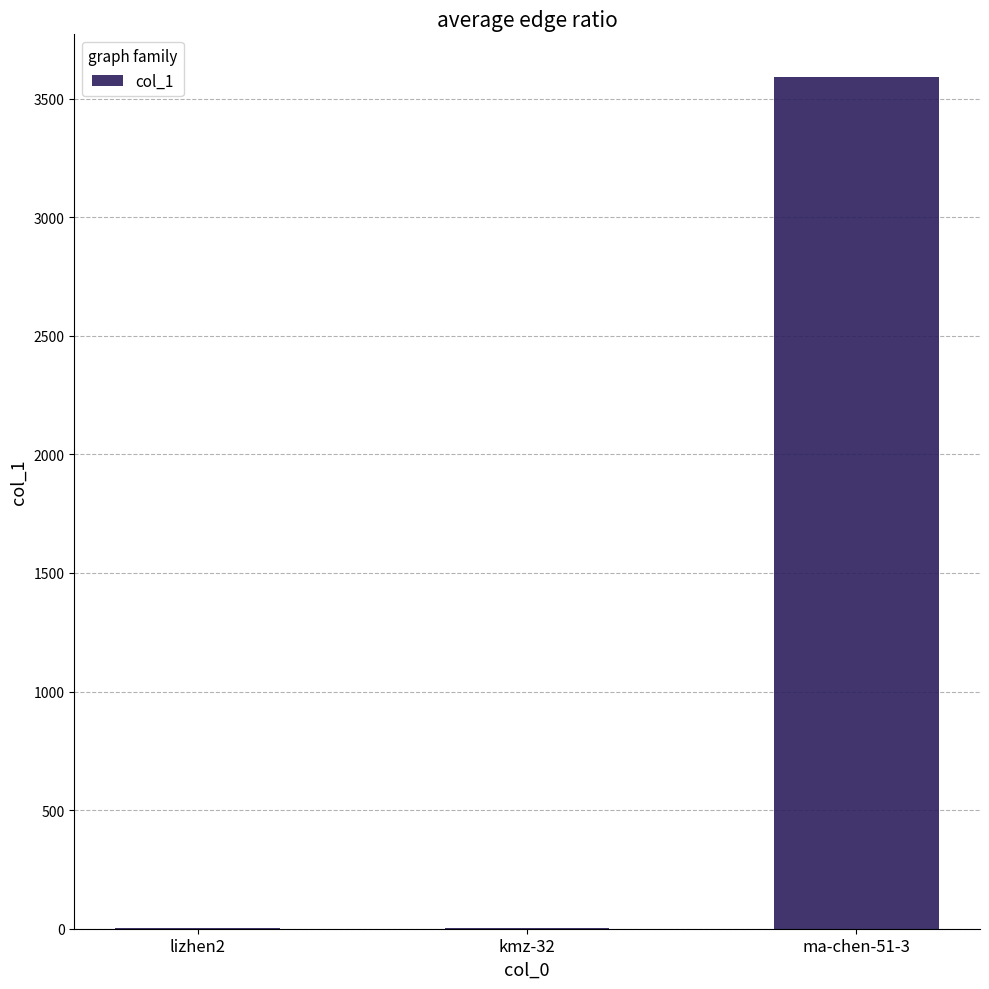

The value at ma-chen-51-3 is 3591. True or false?

True